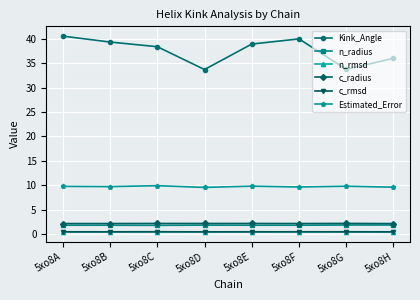

Is the value of c_radius at 5xo8E greater than the value of n_rmsd at 5xo8D?

Yes